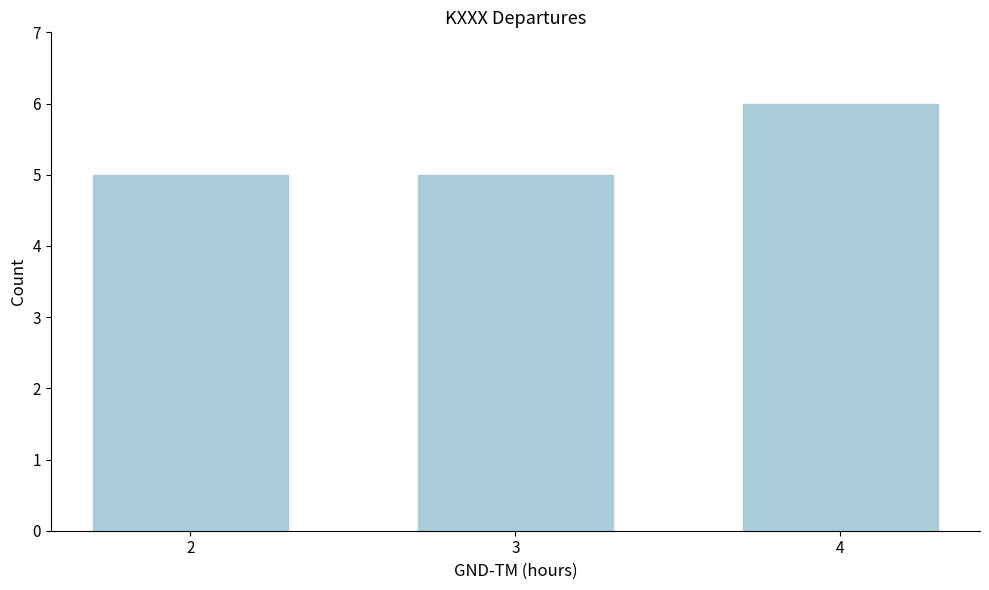

Reading left to right, list all the values displayed in this chart.

5	5	6